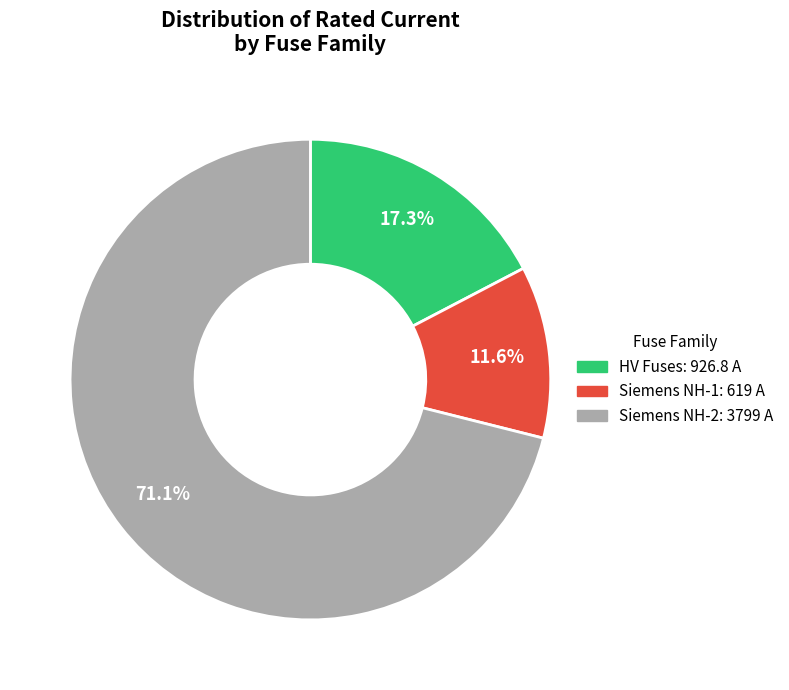

Does any single category account for the majority?

Yes